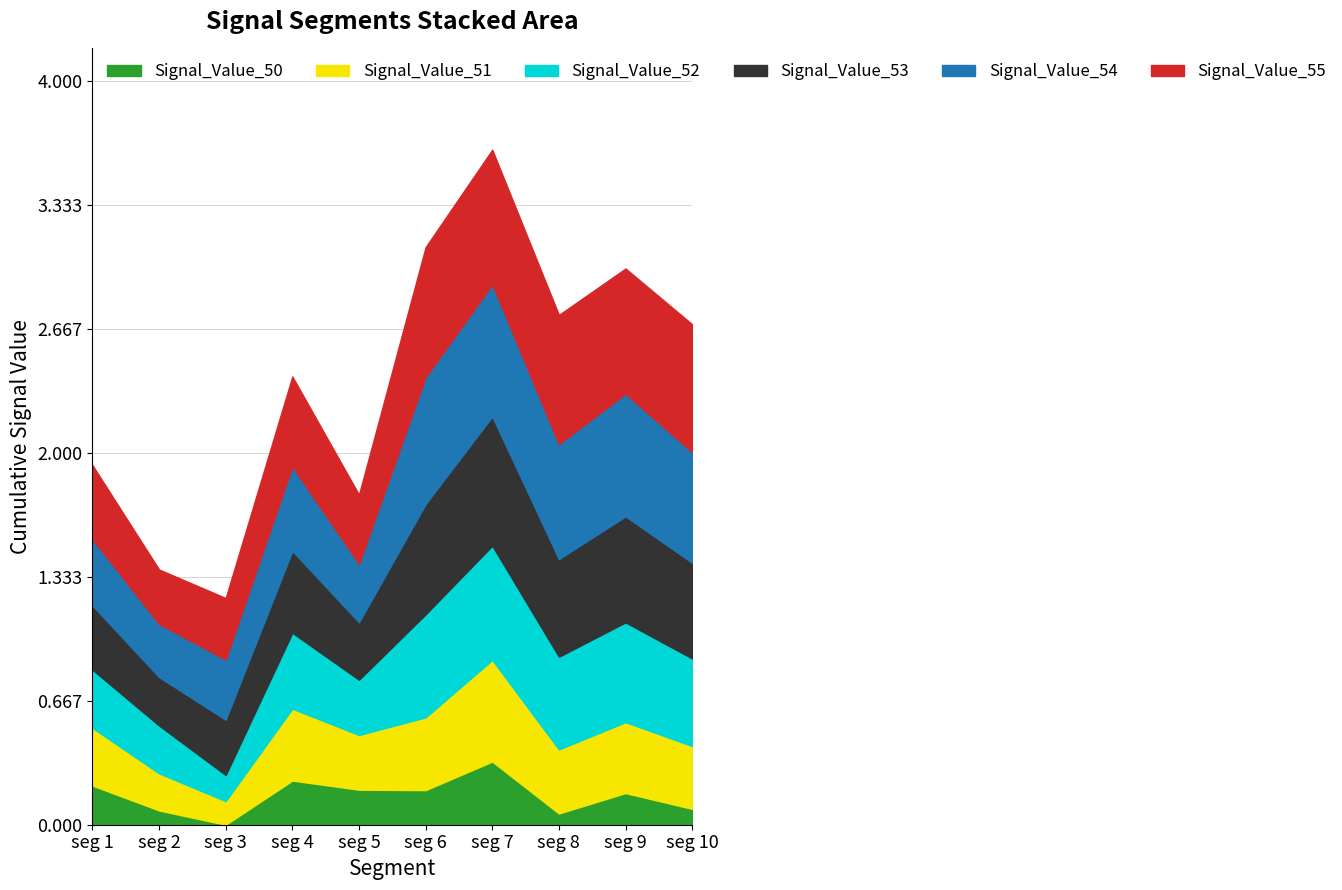

What is the average value of the Signal_Value_53 series?

0.5